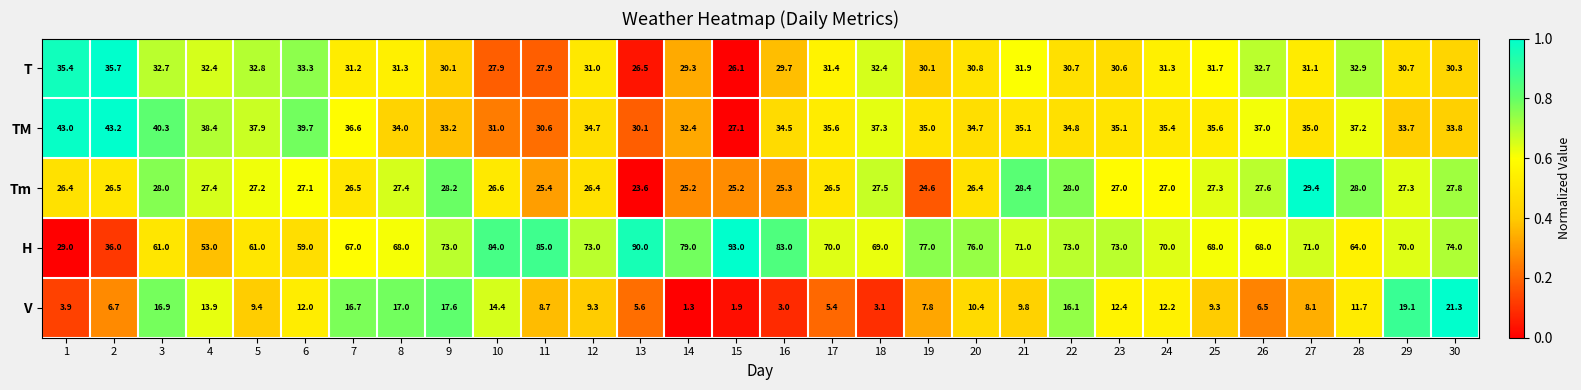

What is the difference between the second highest and second lowest values in the V series?

17.2